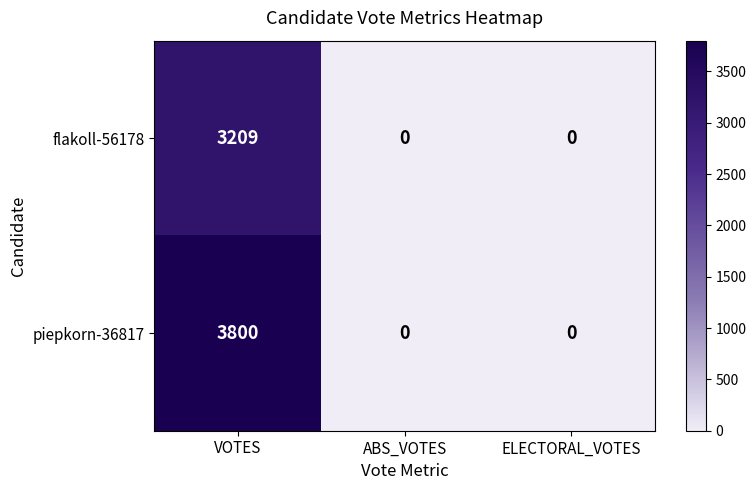

Which series changed the most between VOTES and ABS_VOTES?

piepkorn-36817